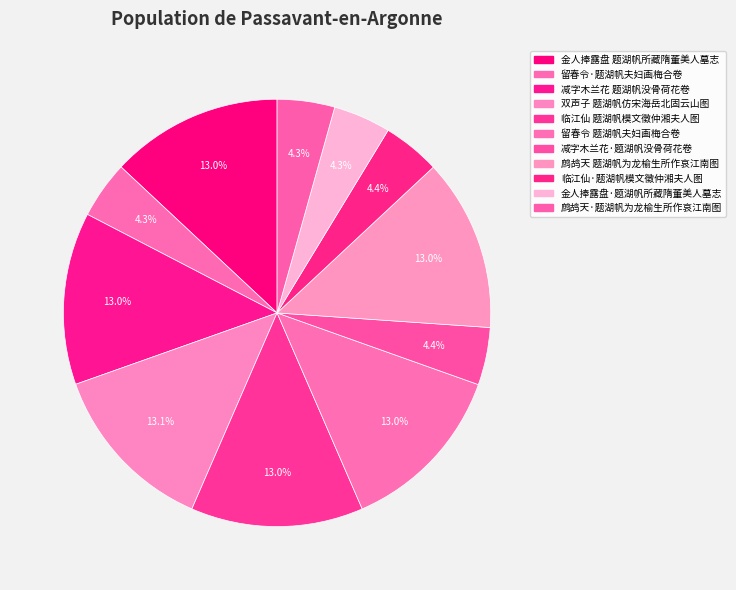

Which category has the biggest portion of the pie?

双声子 题湖帆仿宋海岳北固云山图